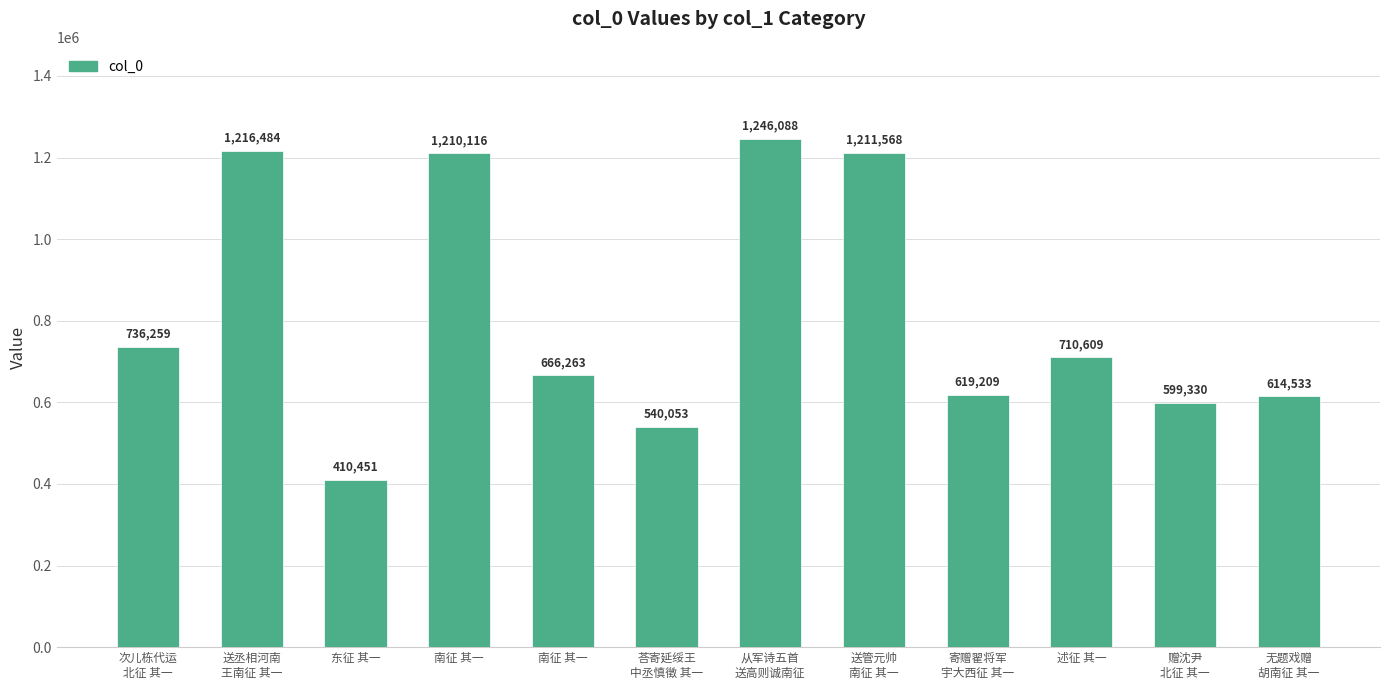

The value at 荅寄延绥王
中丞慎徵 其一 is 540053. True or false?

True